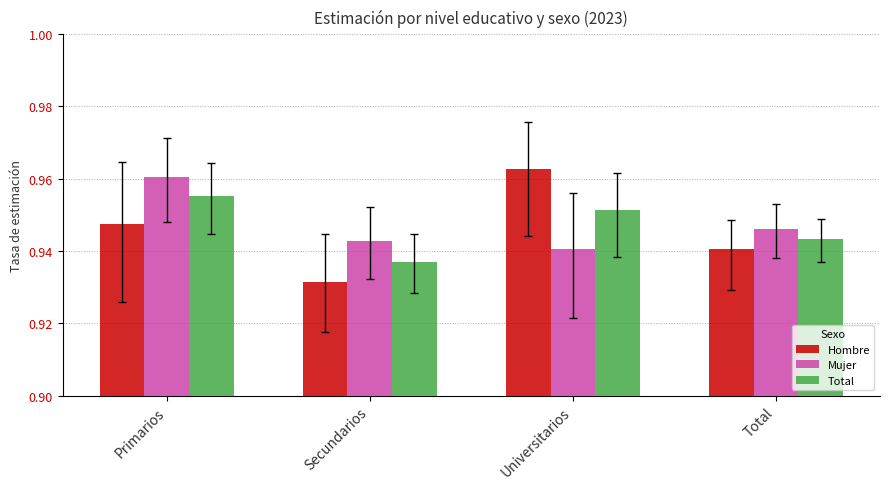

What is the label of the 1st bar from the right?

Total